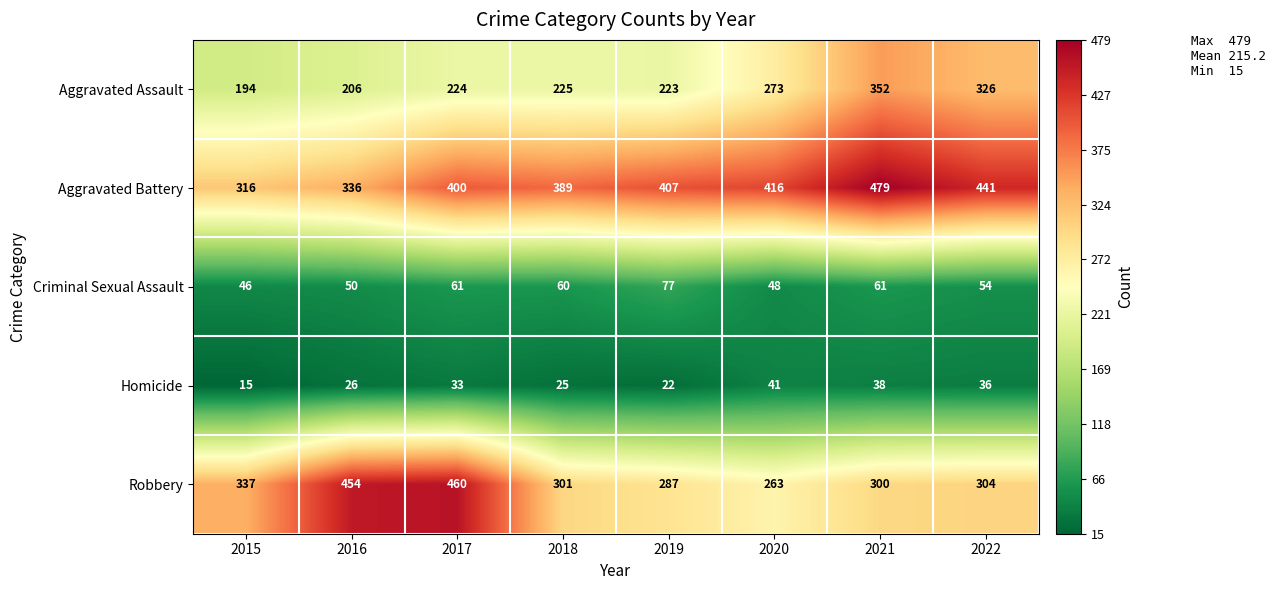

Where is Robbery nearest to the value 361?

2015